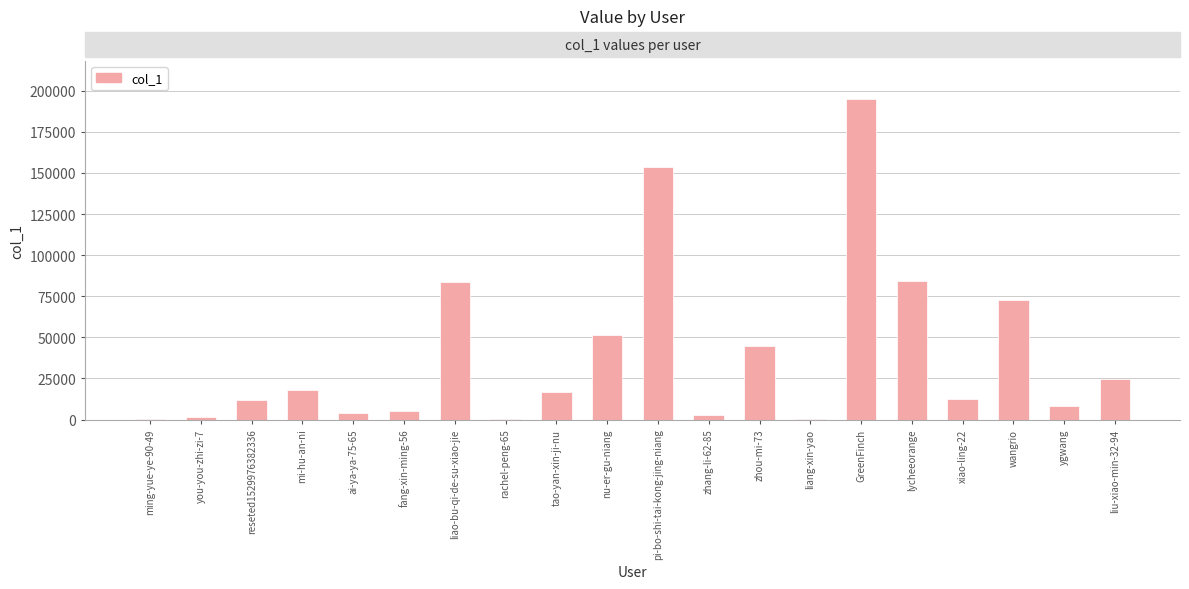

Where does the data first go above 16530?

mi-hu-an-ni